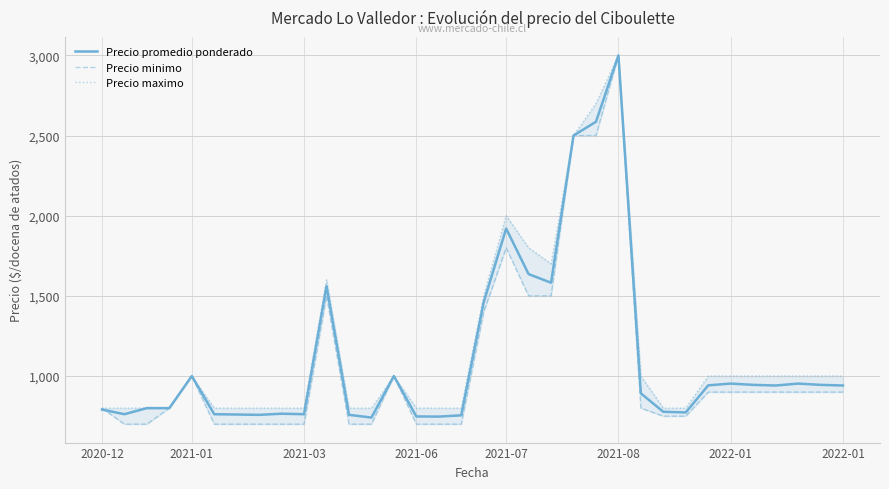

True or false: Precio promedio ponderado has more than 0 points higher than both neighbors.

True